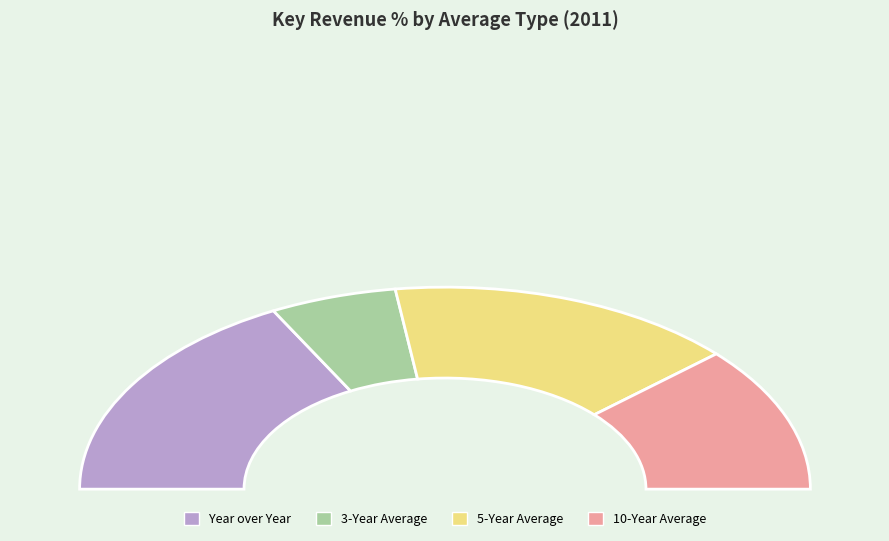

To the nearest percent, what is the combined percentage of Year over Year and 10-Year Average?

58%